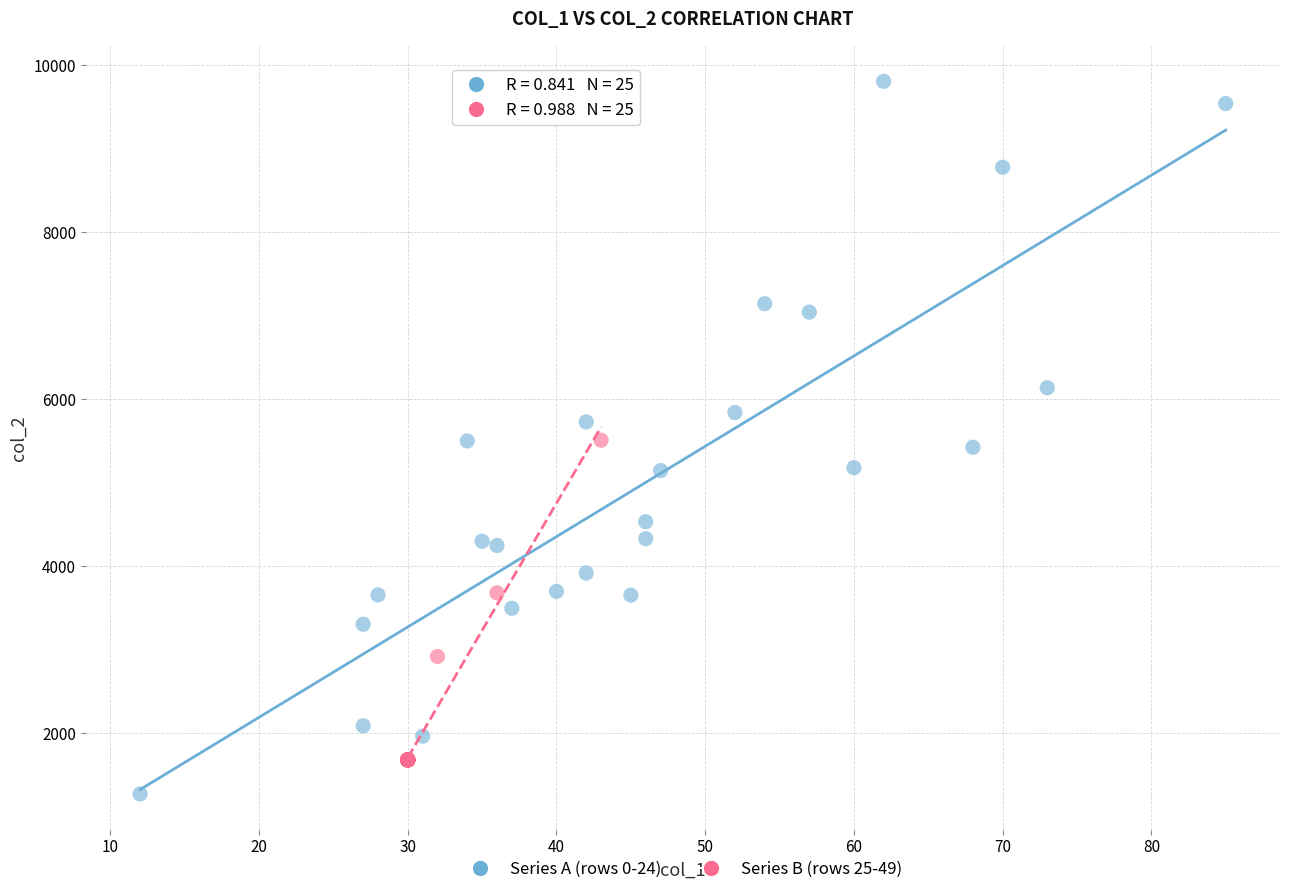

Which series has the largest Y range (max minus min)?

Series A (rows 0-24)